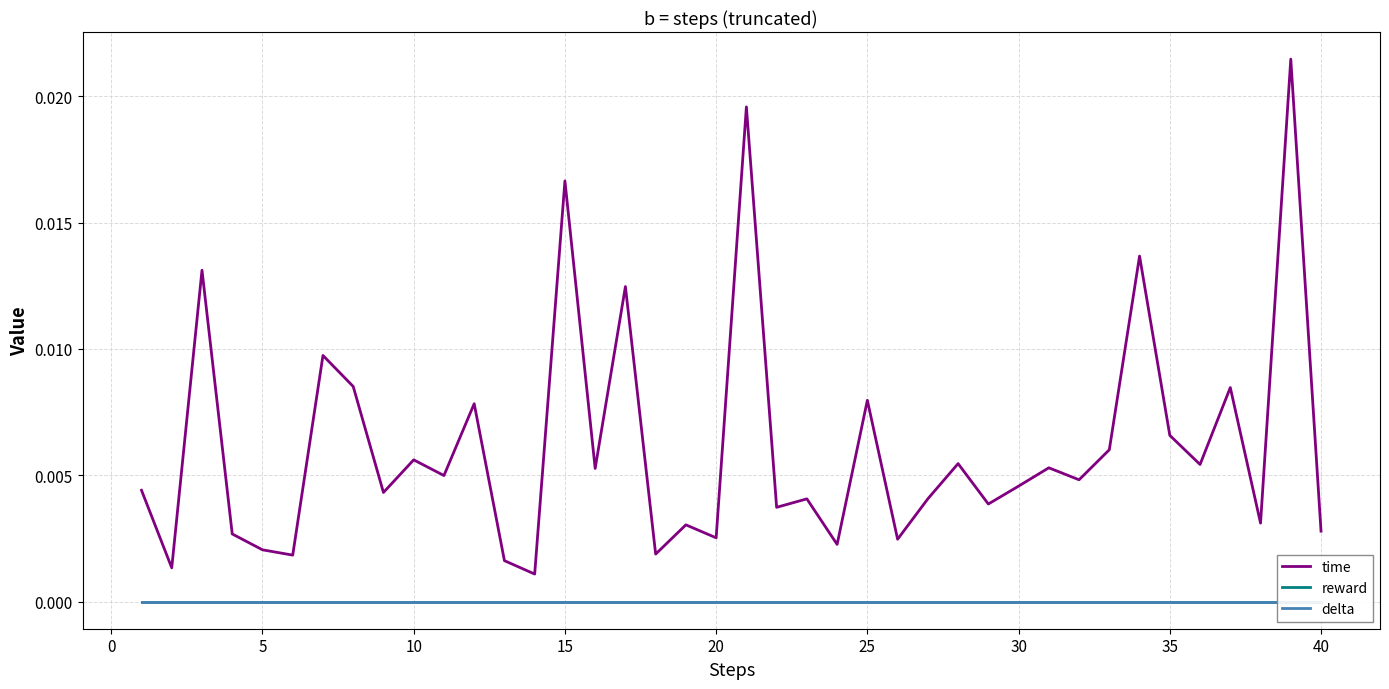

The value of time at 20 is 0.0. True or false?

False